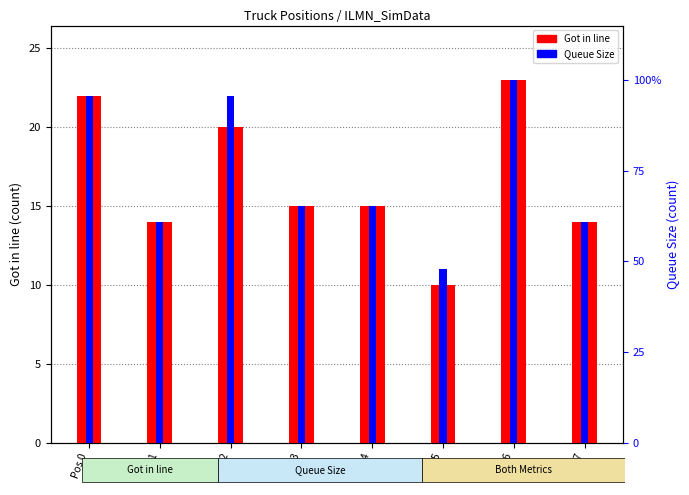

List the series in order of their peak value, highest first.

Got in line, Queue Size